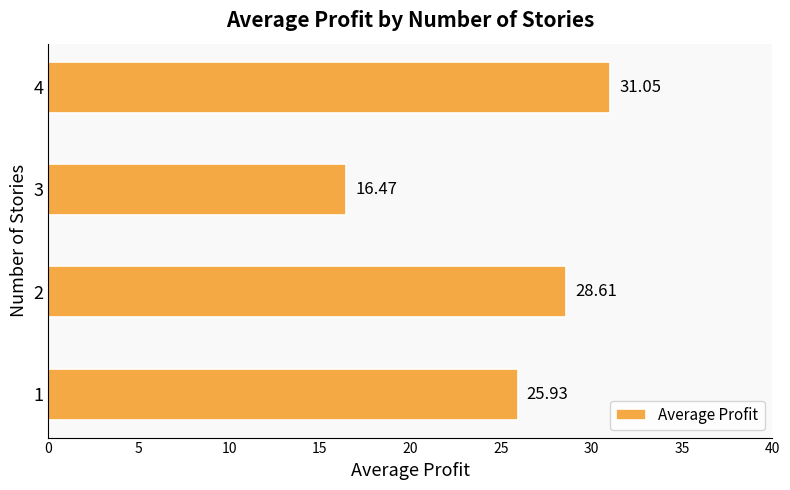

What is the difference between the values at 2 and 3?

12.1